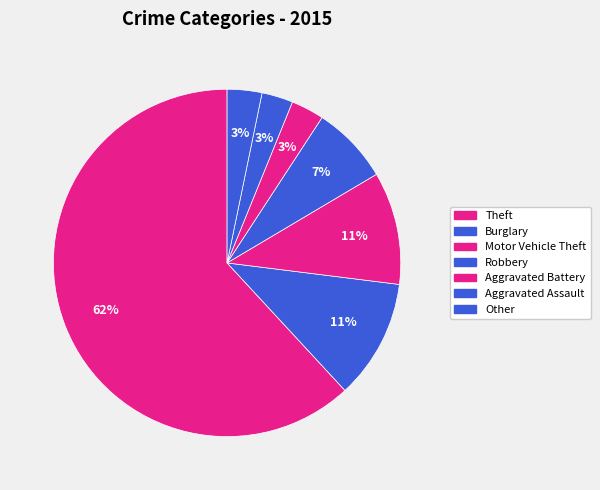

How many segments does this pie chart have?

7